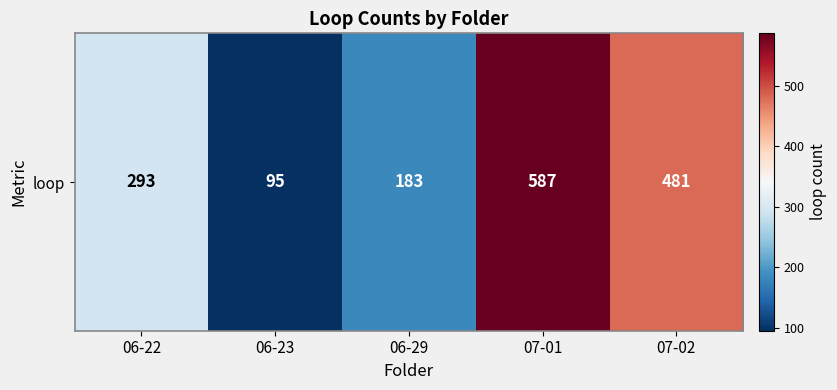

Read the value at 06-22, to the nearest 10.

290